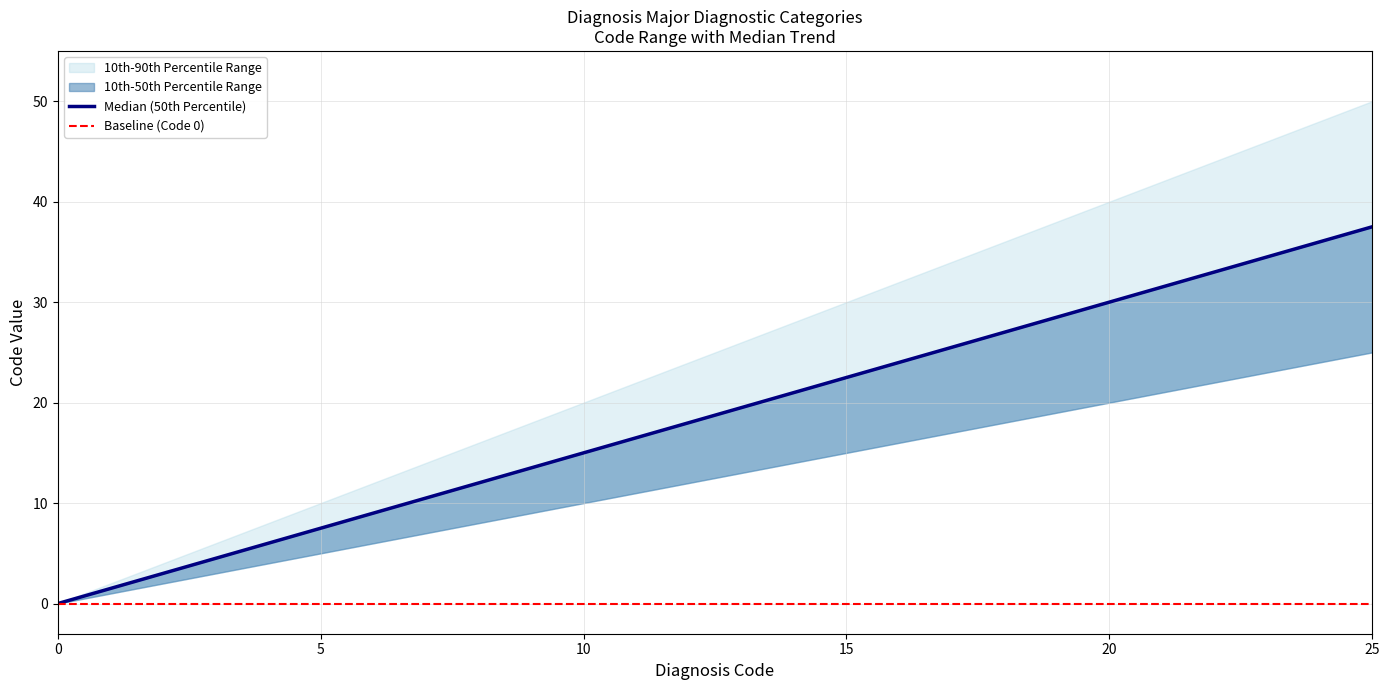

Reading left to right, transcribe all the data shown in this chart.

10th-90th Percentile Range lower: 0=0.0	1=1.0	2=2.0	3=3.0	4=4.0	5=5.0	6=6.0	7=7.0	8=8.0	9=9.0	10=10.0	11=11.0	12=12.0	13=13.0	14=14.0	15=15.0	16=16.0	17=17.0	18=18.0	19=19.0	20=20.0	21=21.0	22=22.0	23=23.0	24=24.0	25=25.0
10th-90th Percentile Range upper: 0=0.0	1=2.0	2=4.0	3=6.0	4=8.0	5=10.0	6=12.0	7=14.0	8=16.0	9=18.0	10=20.0	11=22.0	12=24.0	13=26.0	14=28.0	15=30.0	16=32.0	17=34.0	18=36.0	19=38.0	20=40.0	21=42.0	22=44.0	23=46.0	24=48.0	25=50.0
10th-50th Percentile Range lower: 0=0.0	1=1.0	2=2.0	3=3.0	4=4.0	5=5.0	6=6.0	7=7.0	8=8.0	9=9.0	10=10.0	11=11.0	12=12.0	13=13.0	14=14.0	15=15.0	16=16.0	17=17.0	18=18.0	19=19.0	20=20.0	21=21.0	22=22.0	23=23.0	24=24.0	25=25.0
10th-50th Percentile Range upper: 0=0.0	1=1.5	2=3.0	3=4.5	4=6.0	5=7.5	6=9.0	7=10.5	8=12.0	9=13.5	10=15.0	11=16.5	12=18.0	13=19.5	14=21.0	15=22.5	16=24.0	17=25.5	18=27.0	19=28.5	20=30.0	21=31.5	22=33.0	23=34.5	24=36.0	25=37.5
Median (50th Percentile): 0=0.0	1=1.5	2=3.0	3=4.5	4=6.0	5=7.5	6=9.0	7=10.5	8=12.0	9=13.5	10=15.0	11=16.5	12=18.0	13=19.5	14=21.0	15=22.5	16=24.0	17=25.5	18=27.0	19=28.5	20=30.0	21=31.5	22=33.0	23=34.5	24=36.0	25=37.5